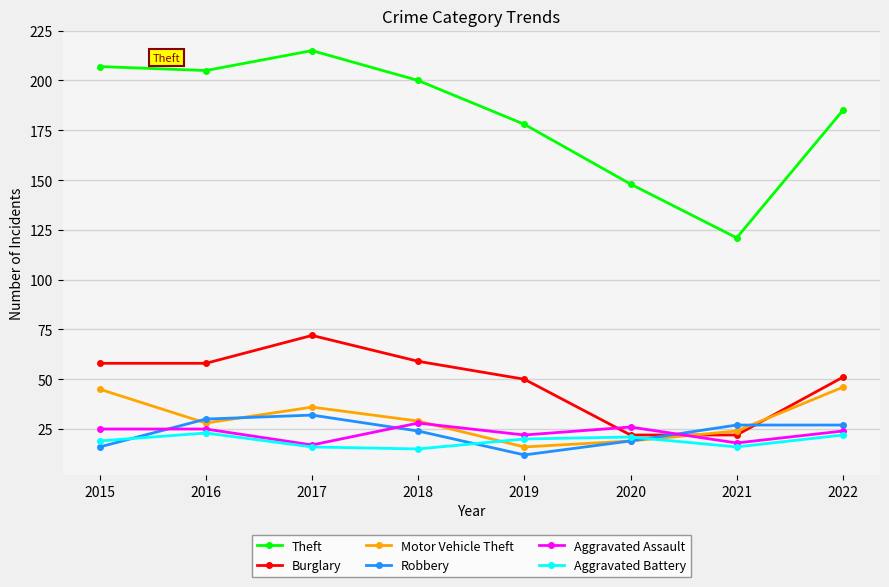

True or false: Aggravated Assault has a value of 45 at 2015.

False